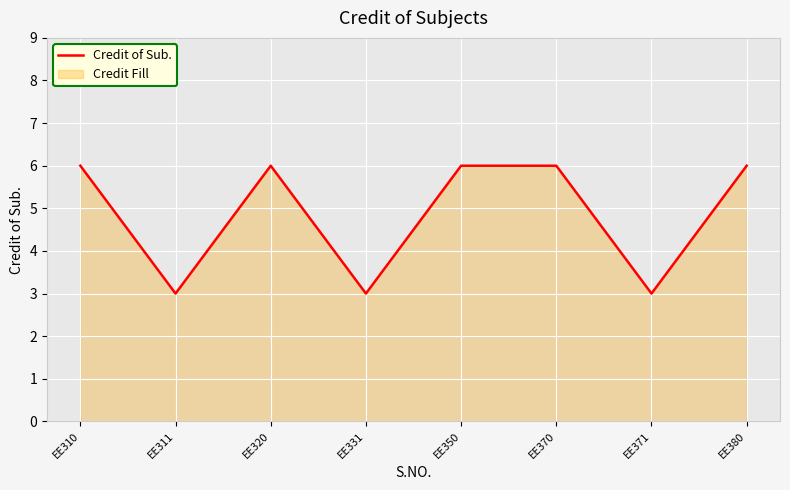

List the labels in order of value, smallest first.

EE311, EE331, EE371, EE310, EE320, EE350, EE370, EE380